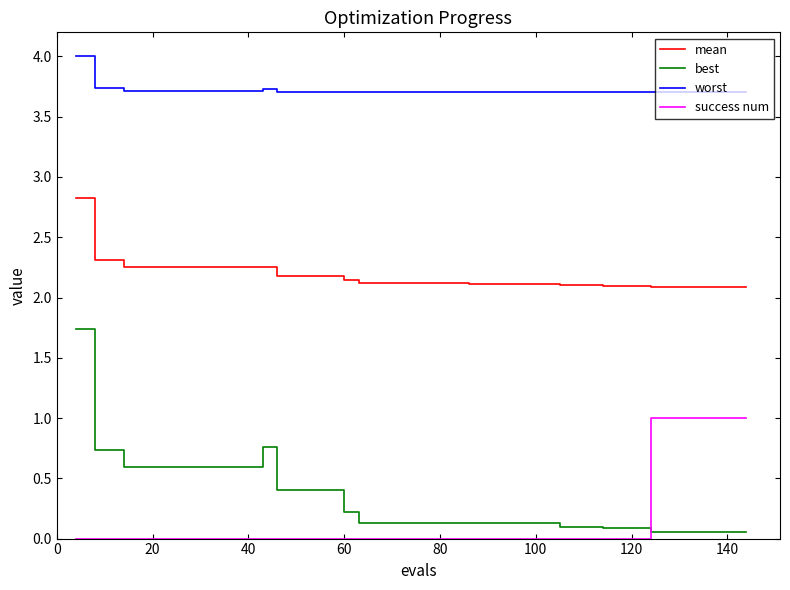

What is the difference between the maximum and second lowest values in the best series?

1.7